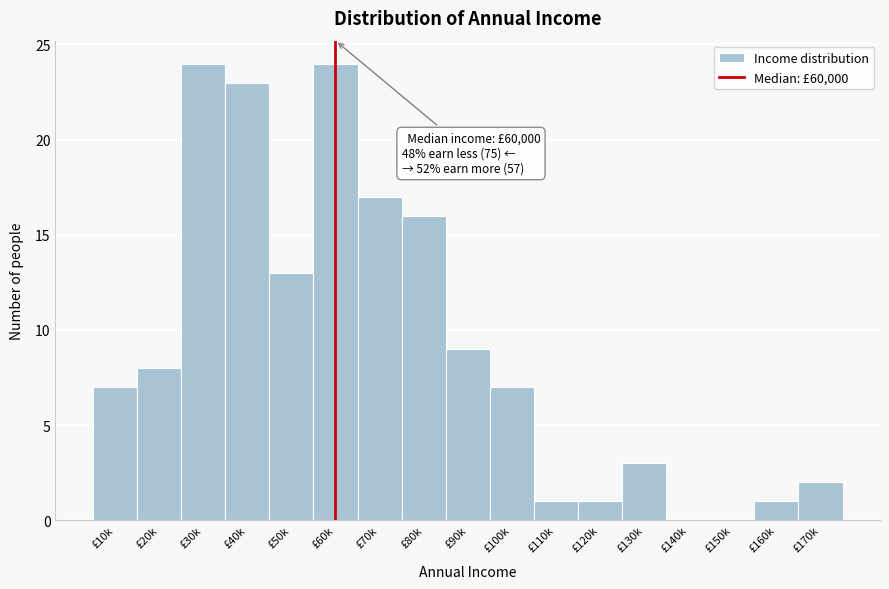

Reading left to right, list all the values displayed in this chart.

£10k=7	£20k=8	£30k=24	£40k=23	£50k=13	£60k=24	£70k=17	£80k=16	£90k=9	£100k=7	£110k=1	£120k=1	£130k=3	£140k=0	£150k=0	£160k=1	£170k=2